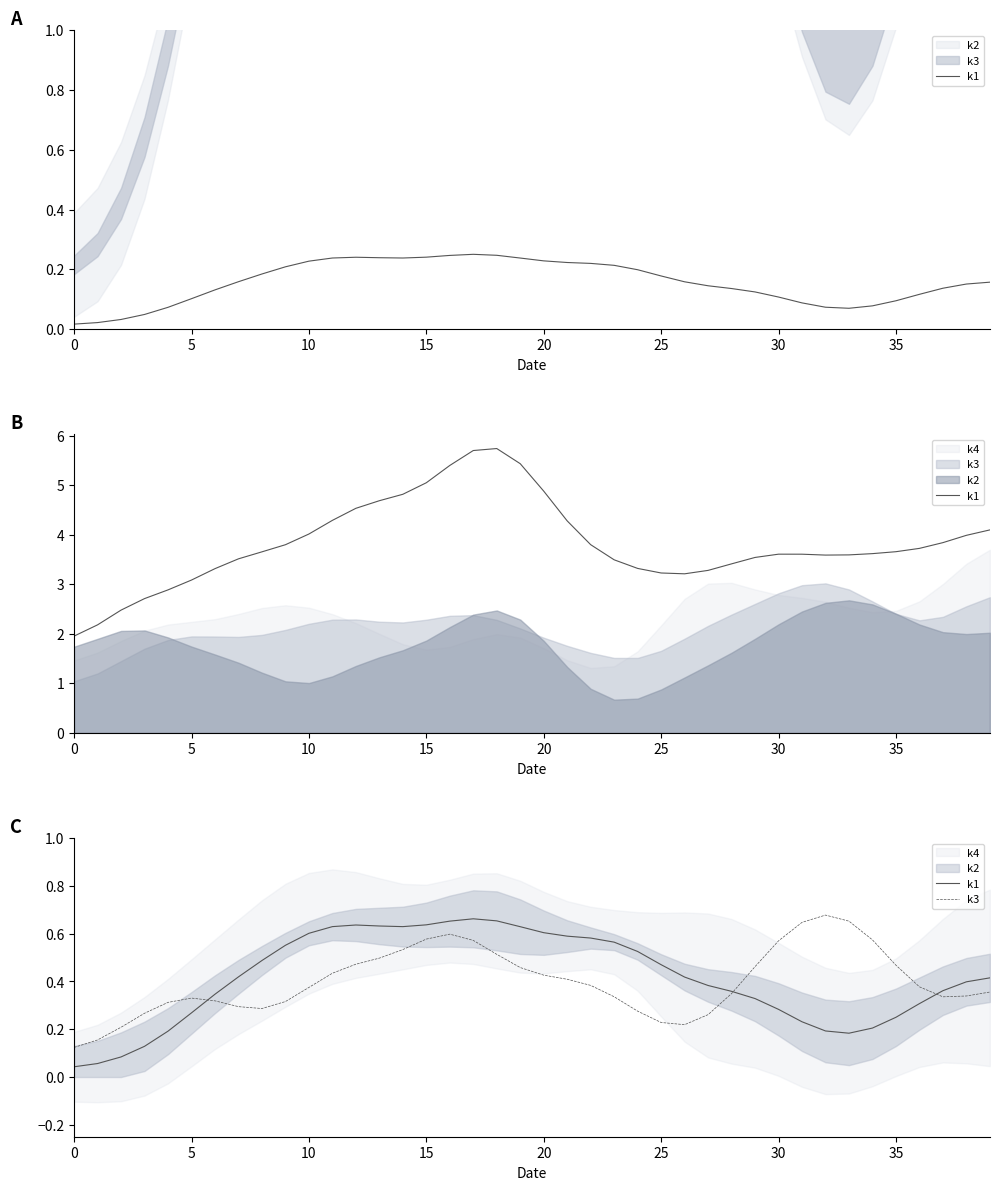

The k1 series shows 0.6 at 11. True or false?

True